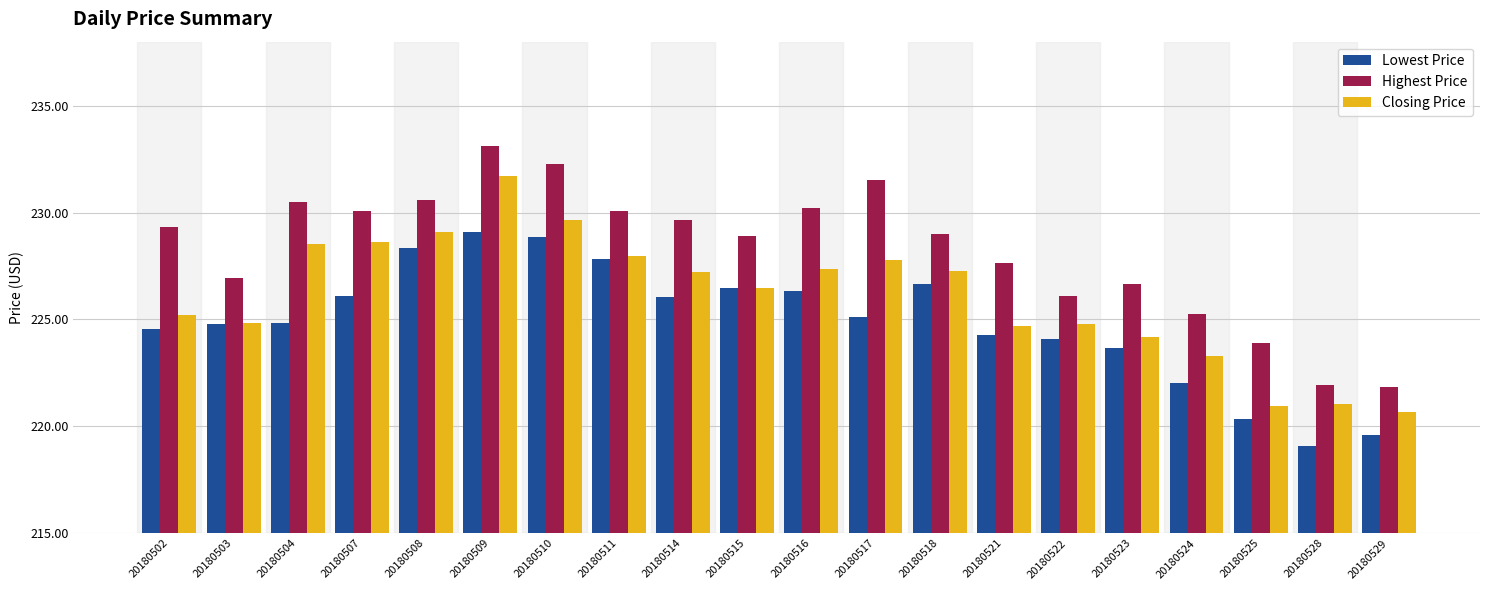

Where does the Lowest Price series first go above 225?

20180507